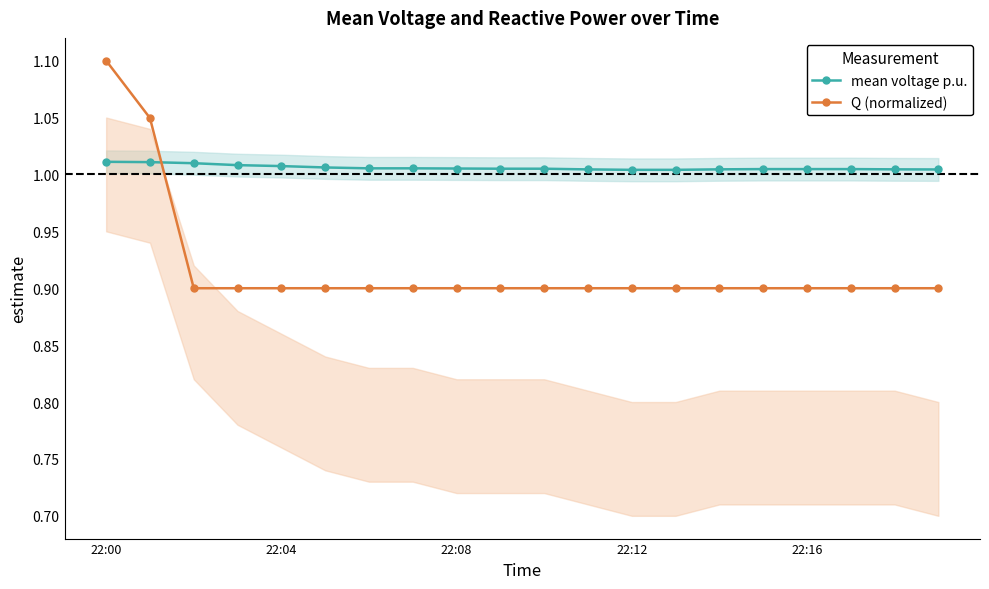

How many times do Q (normalized) and mean voltage p.u. cross each other?

1